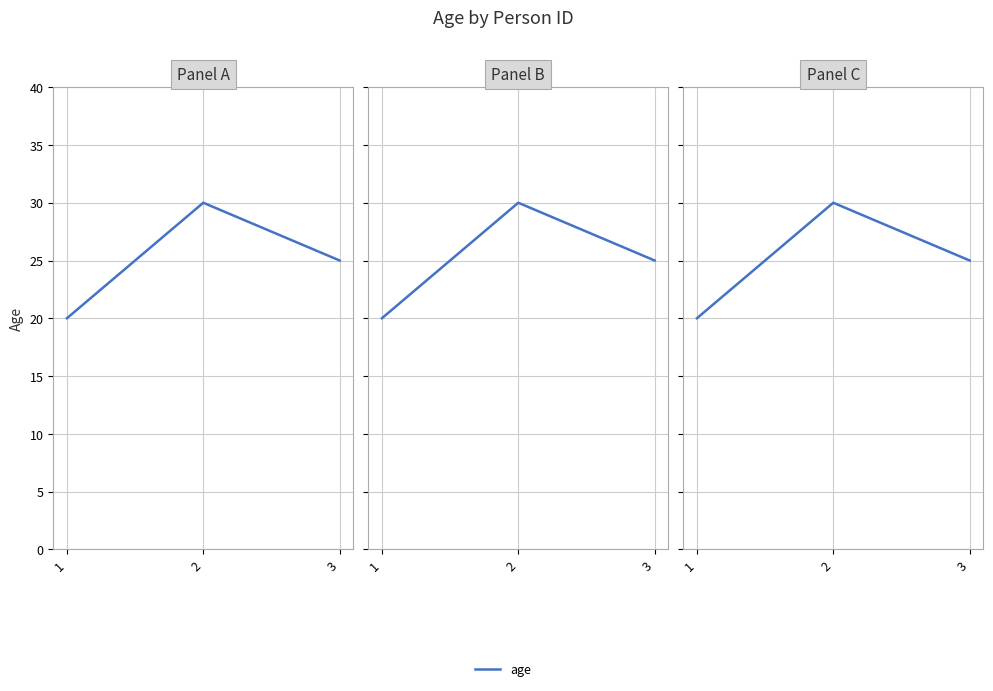

Rank the categories by value from lowest to highest.

1, 3, 2